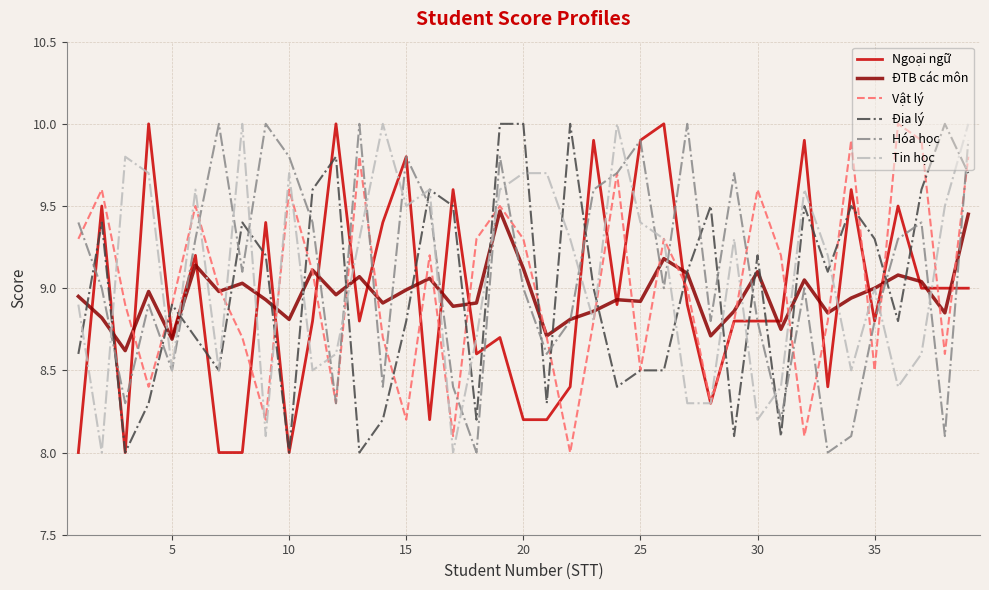

Is this an area chart (filled region under the line)?

No